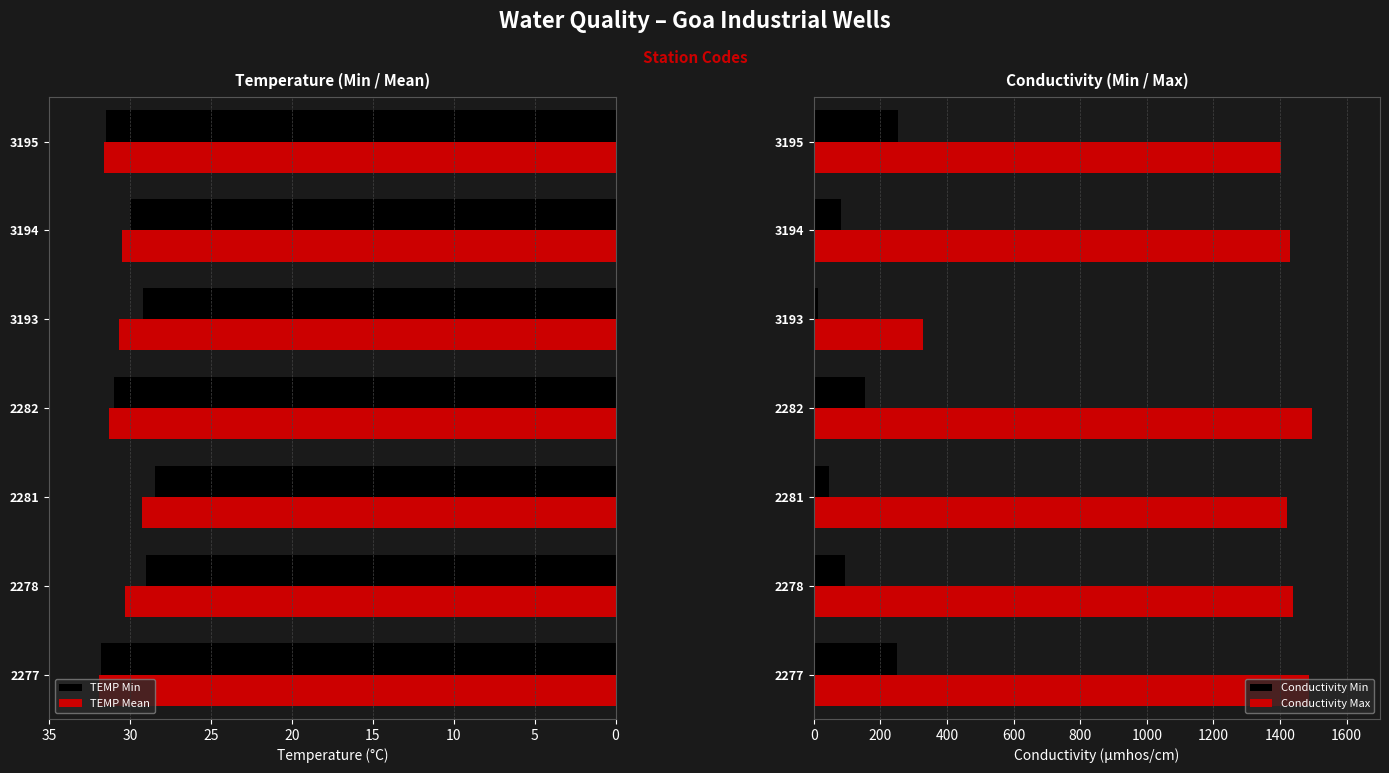

The value of Conductivity Max at 2278 is 682. True or false?

False